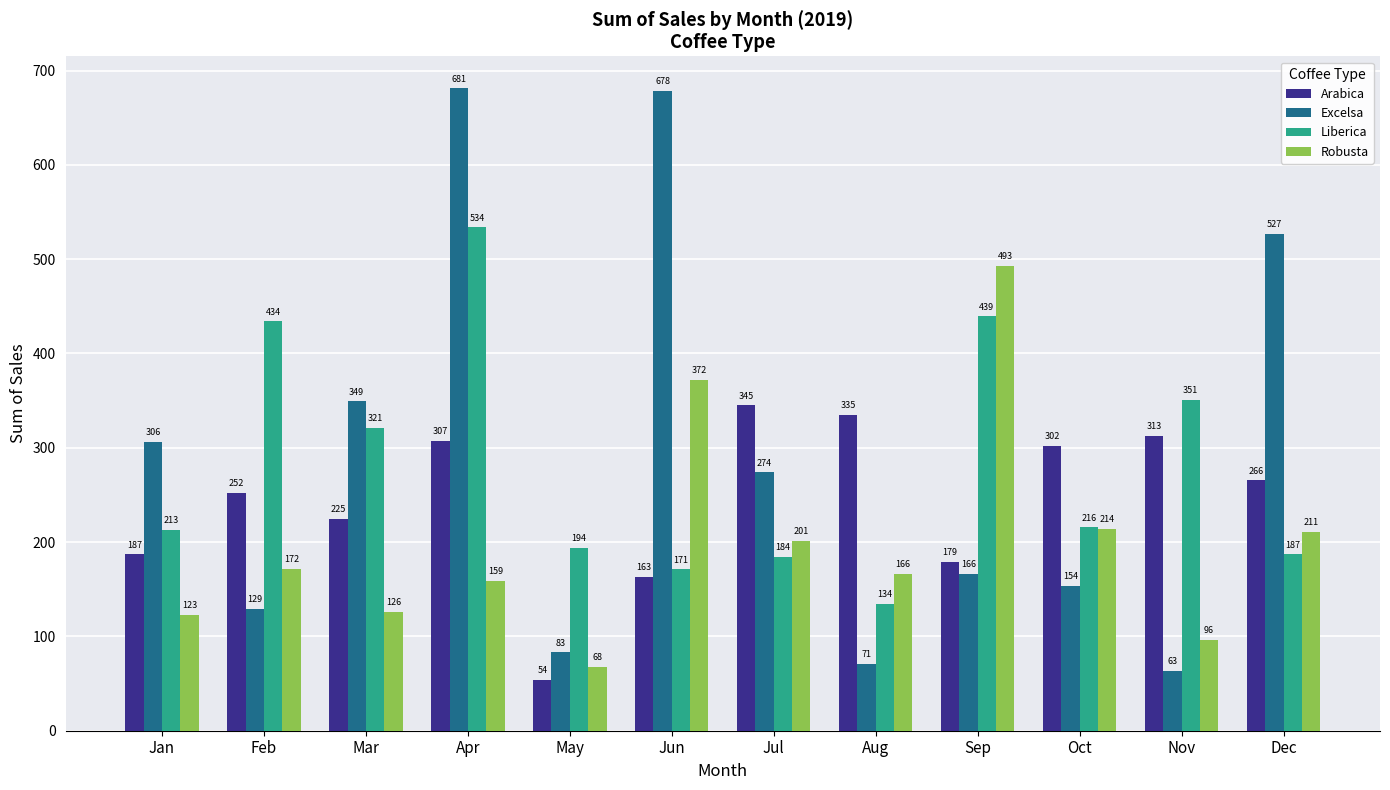

What are all the series names shown in the legend?

Arabica, Excelsa, Liberica, Robusta